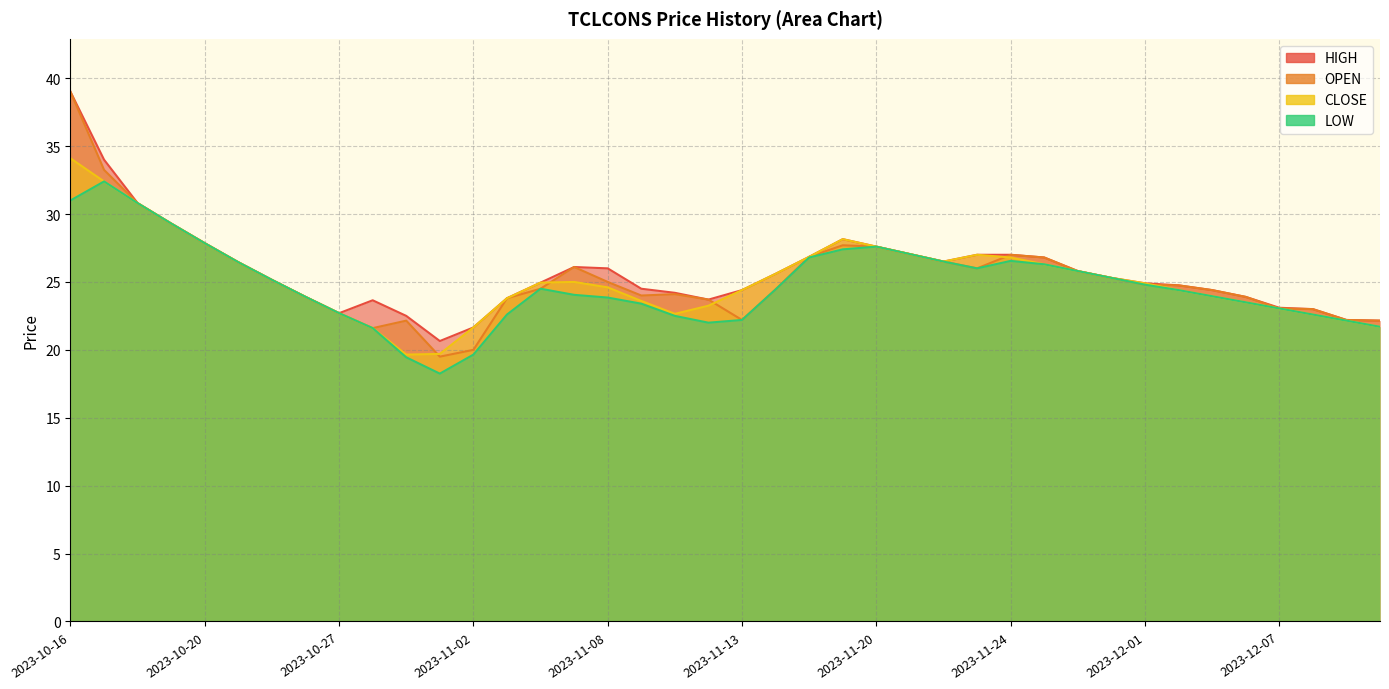

How many lines are shown in the chart?

4